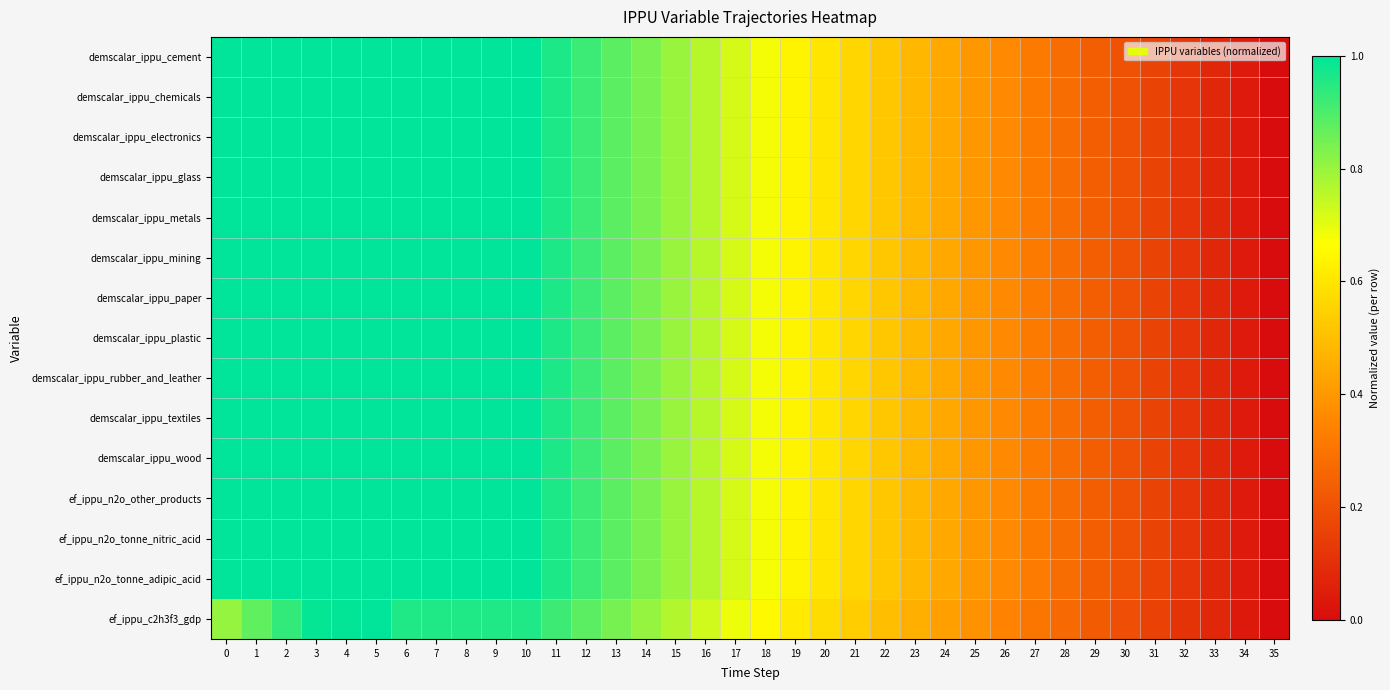

Reading left to right, extract all data points from this chart.

demscalar_ippu_cement: 0=1.0	1=1.0	2=1.0	3=1.0	4=1.0	5=1.0	6=1.0	7=1.0	8=1.0	9=1.0	10=1.0	11=1.0	12=0.9	13=0.9	14=0.8	15=0.8	16=0.8	17=0.7	18=0.7	19=0.6	20=0.6	21=0.6	22=0.5	23=0.5	24=0.4	25=0.4	26=0.4	27=0.3	28=0.3	29=0.2	30=0.2	31=0.2	32=0.1	33=0.1	34=0.0	35=0.0
demscalar_ippu_chemicals: 0=1.0	1=1.0	2=1.0	3=1.0	4=1.0	5=1.0	6=1.0	7=1.0	8=1.0	9=1.0	10=1.0	11=1.0	12=0.9	13=0.9	14=0.8	15=0.8	16=0.8	17=0.7	18=0.7	19=0.6	20=0.6	21=0.6	22=0.5	23=0.5	24=0.4	25=0.4	26=0.4	27=0.3	28=0.3	29=0.2	30=0.2	31=0.2	32=0.1	33=0.1	34=0.0	35=0.0
demscalar_ippu_electronics: 0=1.0	1=1.0	2=1.0	3=1.0	4=1.0	5=1.0	6=1.0	7=1.0	8=1.0	9=1.0	10=1.0	11=1.0	12=0.9	13=0.9	14=0.8	15=0.8	16=0.8	17=0.7	18=0.7	19=0.6	20=0.6	21=0.6	22=0.5	23=0.5	24=0.4	25=0.4	26=0.4	27=0.3	28=0.3	29=0.2	30=0.2	31=0.2	32=0.1	33=0.1	34=0.0	35=0.0
demscalar_ippu_glass: 0=1.0	1=1.0	2=1.0	3=1.0	4=1.0	5=1.0	6=1.0	7=1.0	8=1.0	9=1.0	10=1.0	11=1.0	12=0.9	13=0.9	14=0.8	15=0.8	16=0.8	17=0.7	18=0.7	19=0.6	20=0.6	21=0.6	22=0.5	23=0.5	24=0.4	25=0.4	26=0.4	27=0.3	28=0.3	29=0.2	30=0.2	31=0.2	32=0.1	33=0.1	34=0.0	35=0.0
demscalar_ippu_metals: 0=1.0	1=1.0	2=1.0	3=1.0	4=1.0	5=1.0	6=1.0	7=1.0	8=1.0	9=1.0	10=1.0	11=1.0	12=0.9	13=0.9	14=0.8	15=0.8	16=0.8	17=0.7	18=0.7	19=0.6	20=0.6	21=0.6	22=0.5	23=0.5	24=0.4	25=0.4	26=0.4	27=0.3	28=0.3	29=0.2	30=0.2	31=0.2	32=0.1	33=0.1	34=0.0	35=0.0
demscalar_ippu_mining: 0=1.0	1=1.0	2=1.0	3=1.0	4=1.0	5=1.0	6=1.0	7=1.0	8=1.0	9=1.0	10=1.0	11=1.0	12=0.9	13=0.9	14=0.8	15=0.8	16=0.8	17=0.7	18=0.7	19=0.6	20=0.6	21=0.6	22=0.5	23=0.5	24=0.4	25=0.4	26=0.4	27=0.3	28=0.3	29=0.2	30=0.2	31=0.2	32=0.1	33=0.1	34=0.0	35=0.0
demscalar_ippu_paper: 0=1.0	1=1.0	2=1.0	3=1.0	4=1.0	5=1.0	6=1.0	7=1.0	8=1.0	9=1.0	10=1.0	11=1.0	12=0.9	13=0.9	14=0.8	15=0.8	16=0.8	17=0.7	18=0.7	19=0.6	20=0.6	21=0.6	22=0.5	23=0.5	24=0.4	25=0.4	26=0.4	27=0.3	28=0.3	29=0.2	30=0.2	31=0.2	32=0.1	33=0.1	34=0.0	35=0.0
demscalar_ippu_plastic: 0=1.0	1=1.0	2=1.0	3=1.0	4=1.0	5=1.0	6=1.0	7=1.0	8=1.0	9=1.0	10=1.0	11=1.0	12=0.9	13=0.9	14=0.8	15=0.8	16=0.8	17=0.7	18=0.7	19=0.6	20=0.6	21=0.6	22=0.5	23=0.5	24=0.4	25=0.4	26=0.4	27=0.3	28=0.3	29=0.2	30=0.2	31=0.2	32=0.1	33=0.1	34=0.0	35=0.0
demscalar_ippu_rubber_and_leather: 0=1.0	1=1.0	2=1.0	3=1.0	4=1.0	5=1.0	6=1.0	7=1.0	8=1.0	9=1.0	10=1.0	11=1.0	12=0.9	13=0.9	14=0.8	15=0.8	16=0.8	17=0.7	18=0.7	19=0.6	20=0.6	21=0.6	22=0.5	23=0.5	24=0.4	25=0.4	26=0.4	27=0.3	28=0.3	29=0.2	30=0.2	31=0.2	32=0.1	33=0.1	34=0.0	35=0.0
demscalar_ippu_textiles: 0=1.0	1=1.0	2=1.0	3=1.0	4=1.0	5=1.0	6=1.0	7=1.0	8=1.0	9=1.0	10=1.0	11=1.0	12=0.9	13=0.9	14=0.8	15=0.8	16=0.8	17=0.7	18=0.7	19=0.6	20=0.6	21=0.6	22=0.5	23=0.5	24=0.4	25=0.4	26=0.4	27=0.3	28=0.3	29=0.2	30=0.2	31=0.2	32=0.1	33=0.1	34=0.0	35=0.0
demscalar_ippu_wood: 0=1.0	1=1.0	2=1.0	3=1.0	4=1.0	5=1.0	6=1.0	7=1.0	8=1.0	9=1.0	10=1.0	11=1.0	12=0.9	13=0.9	14=0.8	15=0.8	16=0.8	17=0.7	18=0.7	19=0.6	20=0.6	21=0.6	22=0.5	23=0.5	24=0.4	25=0.4	26=0.4	27=0.3	28=0.3	29=0.2	30=0.2	31=0.2	32=0.1	33=0.1	34=0.0	35=0.0
ef_ippu_n2o_other_products: 0=1.0	1=1.0	2=1.0	3=1.0	4=1.0	5=1.0	6=1.0	7=1.0	8=1.0	9=1.0	10=1.0	11=1.0	12=0.9	13=0.9	14=0.8	15=0.8	16=0.8	17=0.7	18=0.7	19=0.6	20=0.6	21=0.6	22=0.5	23=0.5	24=0.4	25=0.4	26=0.4	27=0.3	28=0.3	29=0.2	30=0.2	31=0.2	32=0.1	33=0.1	34=0.0	35=0.0
ef_ippu_n2o_tonne_nitric_acid: 0=1.0	1=1.0	2=1.0	3=1.0	4=1.0	5=1.0	6=1.0	7=1.0	8=1.0	9=1.0	10=1.0	11=1.0	12=0.9	13=0.9	14=0.8	15=0.8	16=0.8	17=0.7	18=0.7	19=0.6	20=0.6	21=0.6	22=0.5	23=0.5	24=0.4	25=0.4	26=0.4	27=0.3	28=0.3	29=0.2	30=0.2	31=0.2	32=0.1	33=0.1	34=0.0	35=0.0
ef_ippu_n2o_tonne_adipic_acid: 0=1.0	1=1.0	2=1.0	3=1.0	4=1.0	5=1.0	6=1.0	7=1.0	8=1.0	9=1.0	10=1.0	11=1.0	12=0.9	13=0.9	14=0.8	15=0.8	16=0.8	17=0.7	18=0.7	19=0.6	20=0.6	21=0.6	22=0.5	23=0.5	24=0.4	25=0.4	26=0.4	27=0.3	28=0.3	29=0.2	30=0.2	31=0.2	32=0.1	33=0.1	34=0.0	35=0.0
ef_ippu_c2h3f3_gdp: 0=0.8	1=0.9	2=0.9	3=1.0	4=1.0	5=1.0	6=1.0	7=1.0	8=1.0	9=1.0	10=1.0	11=0.9	12=0.9	13=0.8	14=0.8	15=0.8	16=0.7	17=0.7	18=0.7	19=0.6	20=0.6	21=0.5	22=0.5	23=0.5	24=0.4	25=0.4	26=0.3	27=0.3	28=0.3	29=0.2	30=0.2	31=0.2	32=0.1	33=0.1	34=0.0	35=0.0